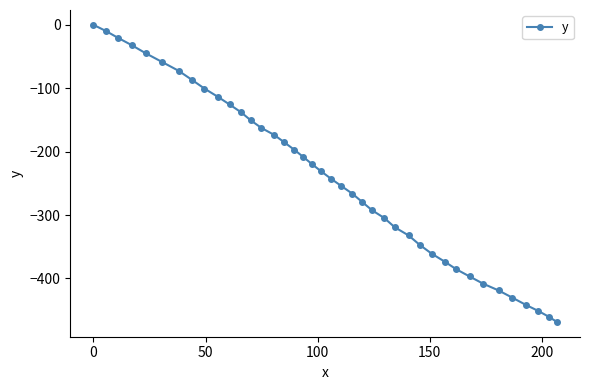

What is the value of the 28th point from the left?

-332.3